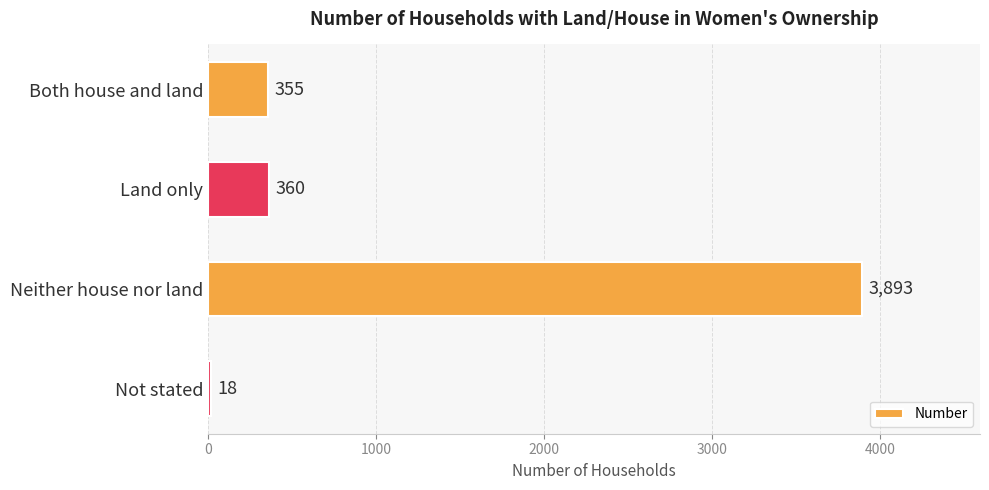

Does the chart contain stacked bars?

No